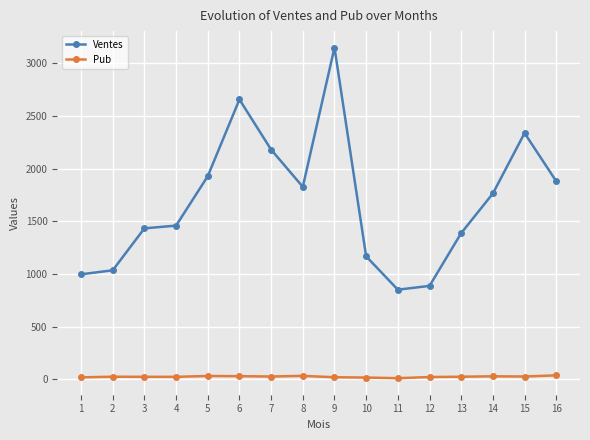

Which series has the largest range (max minus min)?

Ventes